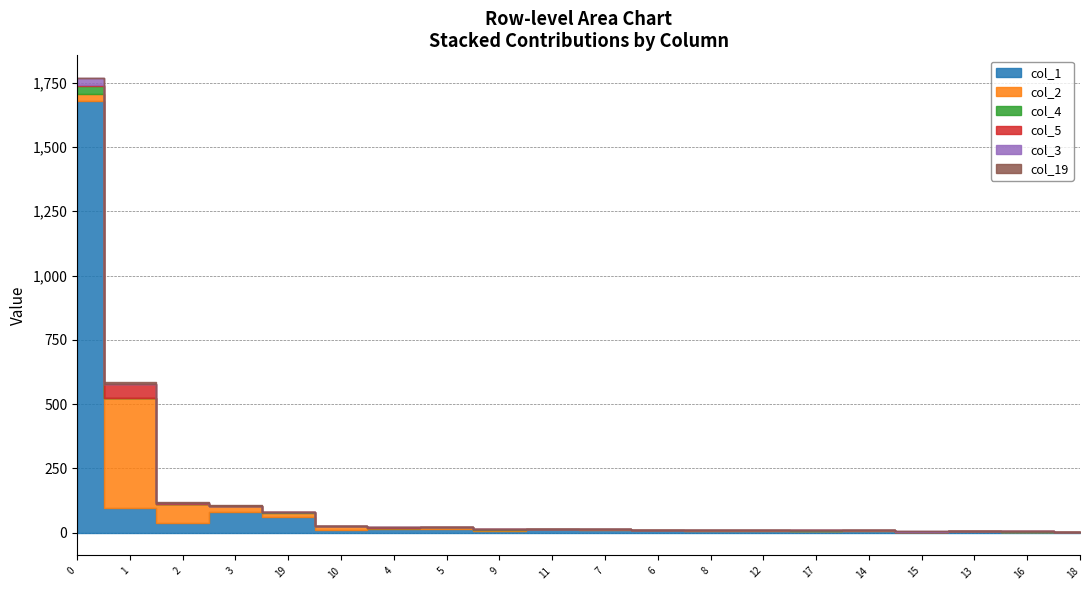

After their last crossing, which series has the higher values: col_19 or col_4?

col_19